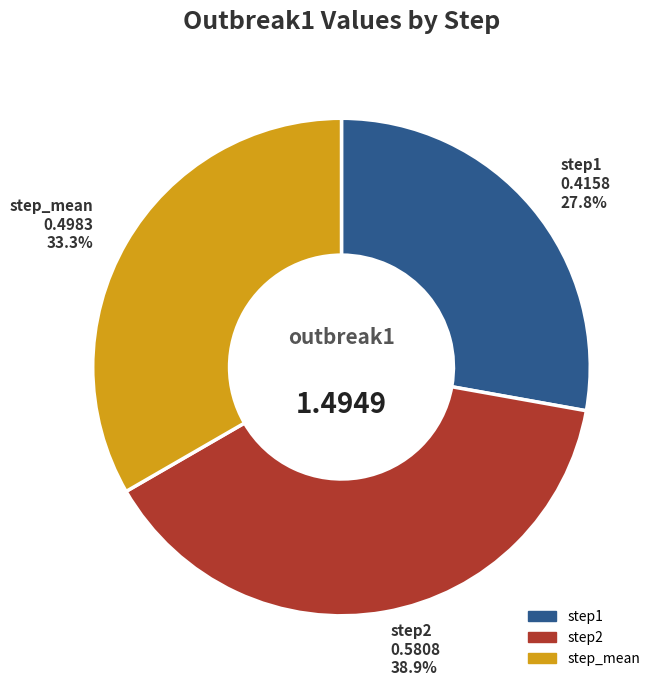

To the nearest percent, what is the combined percentage of step2 and step_mean?

72%